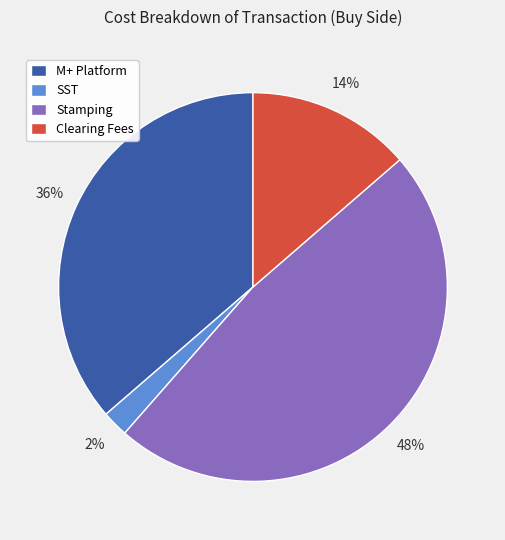

What is the largest slice in the pie chart?

Stamping